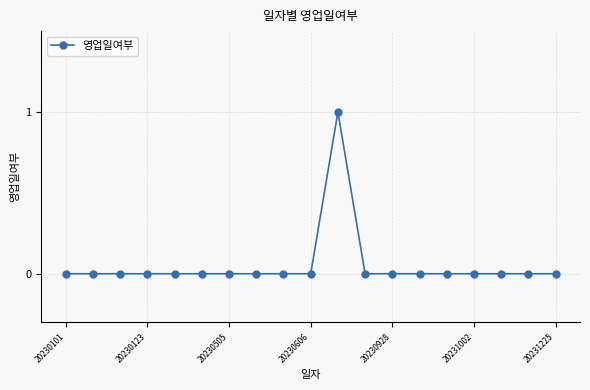

Reading left to right, transcribe all the data shown in this chart.

0	0	0	0	0	0	0	0	0	0	1	0	0	0	0	0	0	0	0